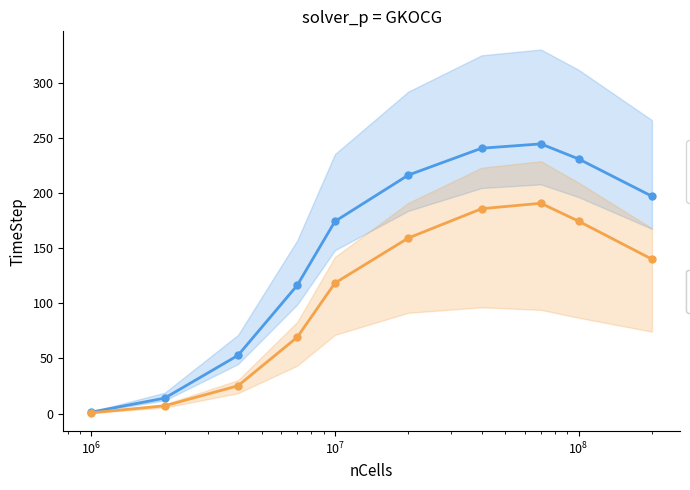

What is the maximum value shown in the chart?

244.6